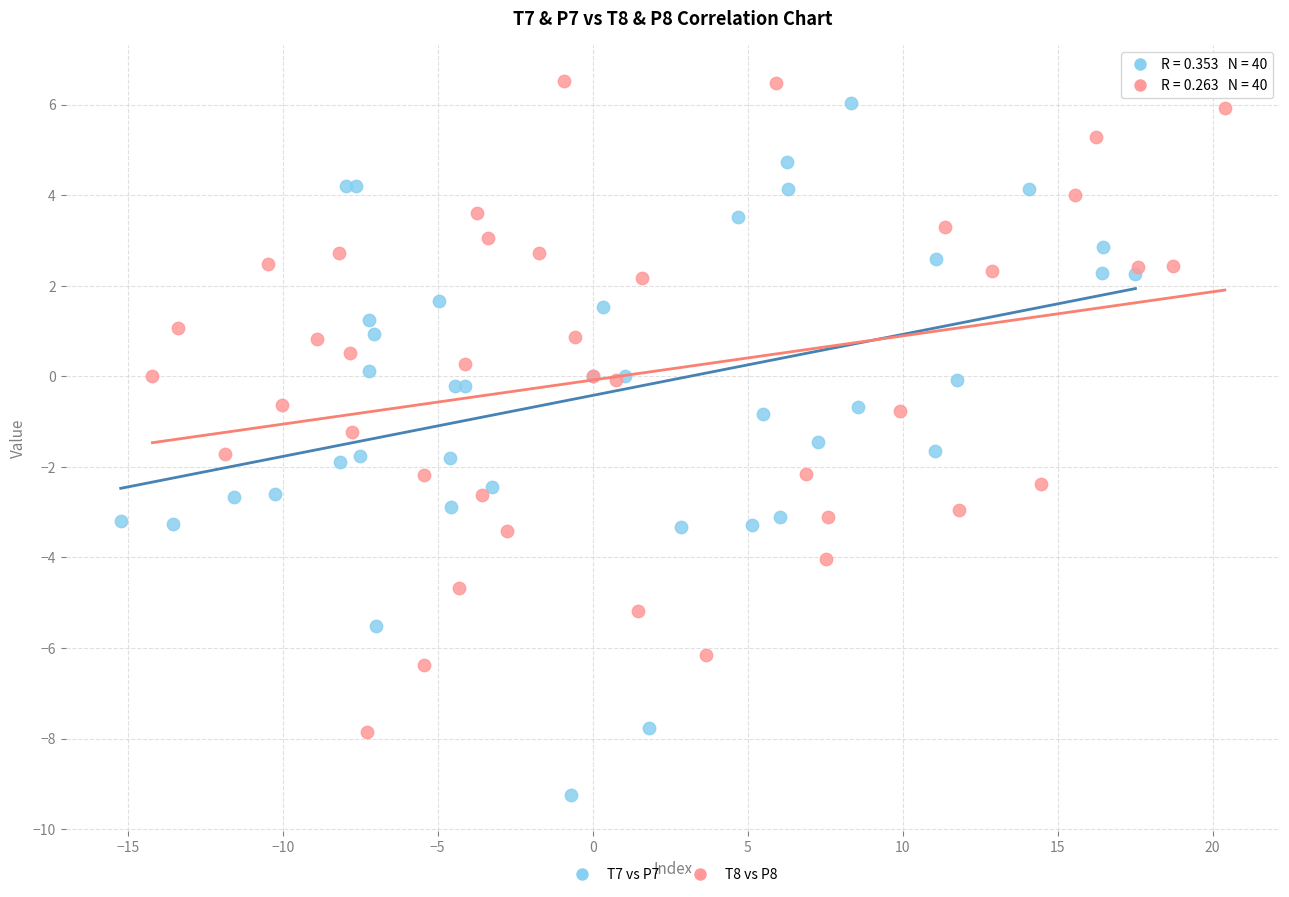

Which series reaches the minimum Y coordinate?

T7 vs P7